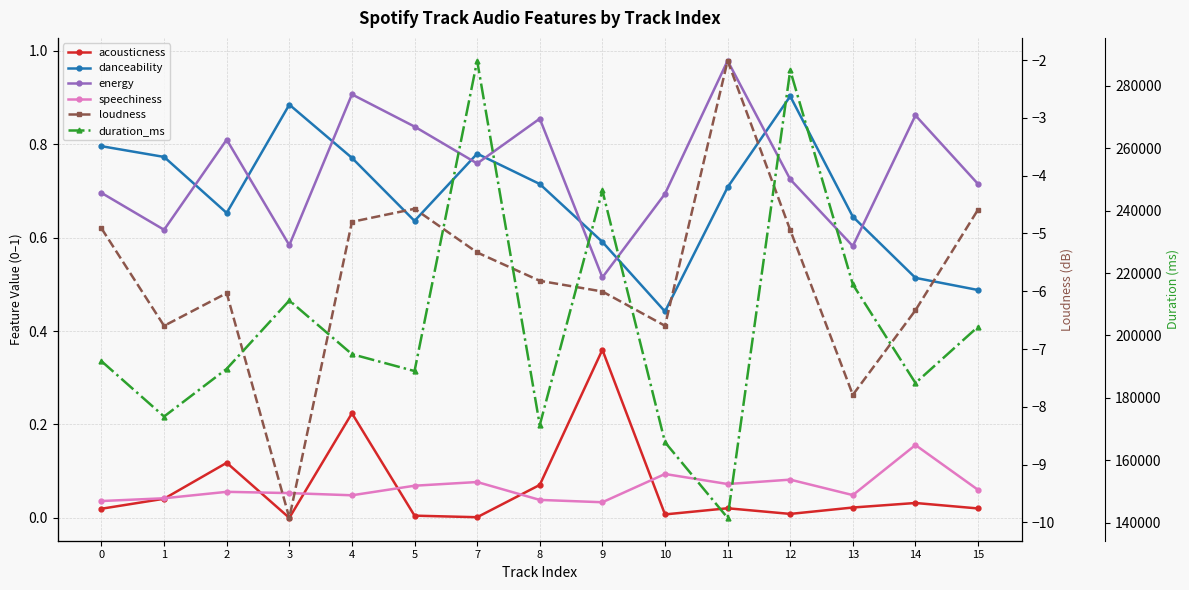

How many interior local peaks does the speechiness series have?

5